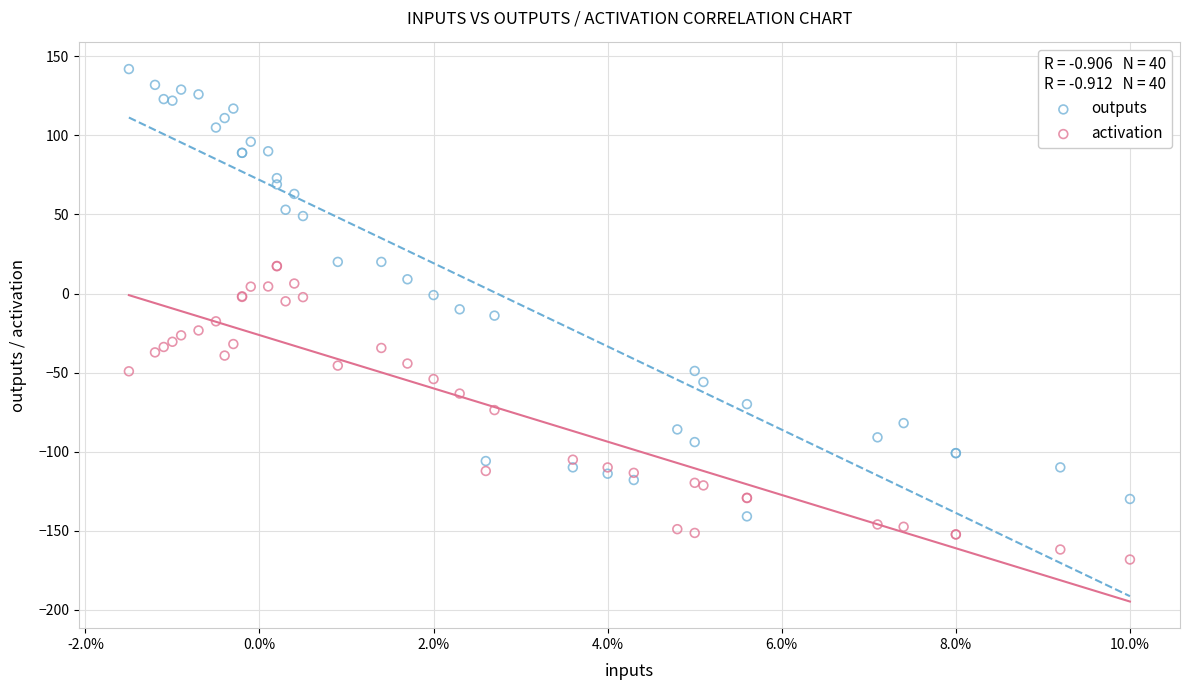

Which series contains the lowest Y value?

activation